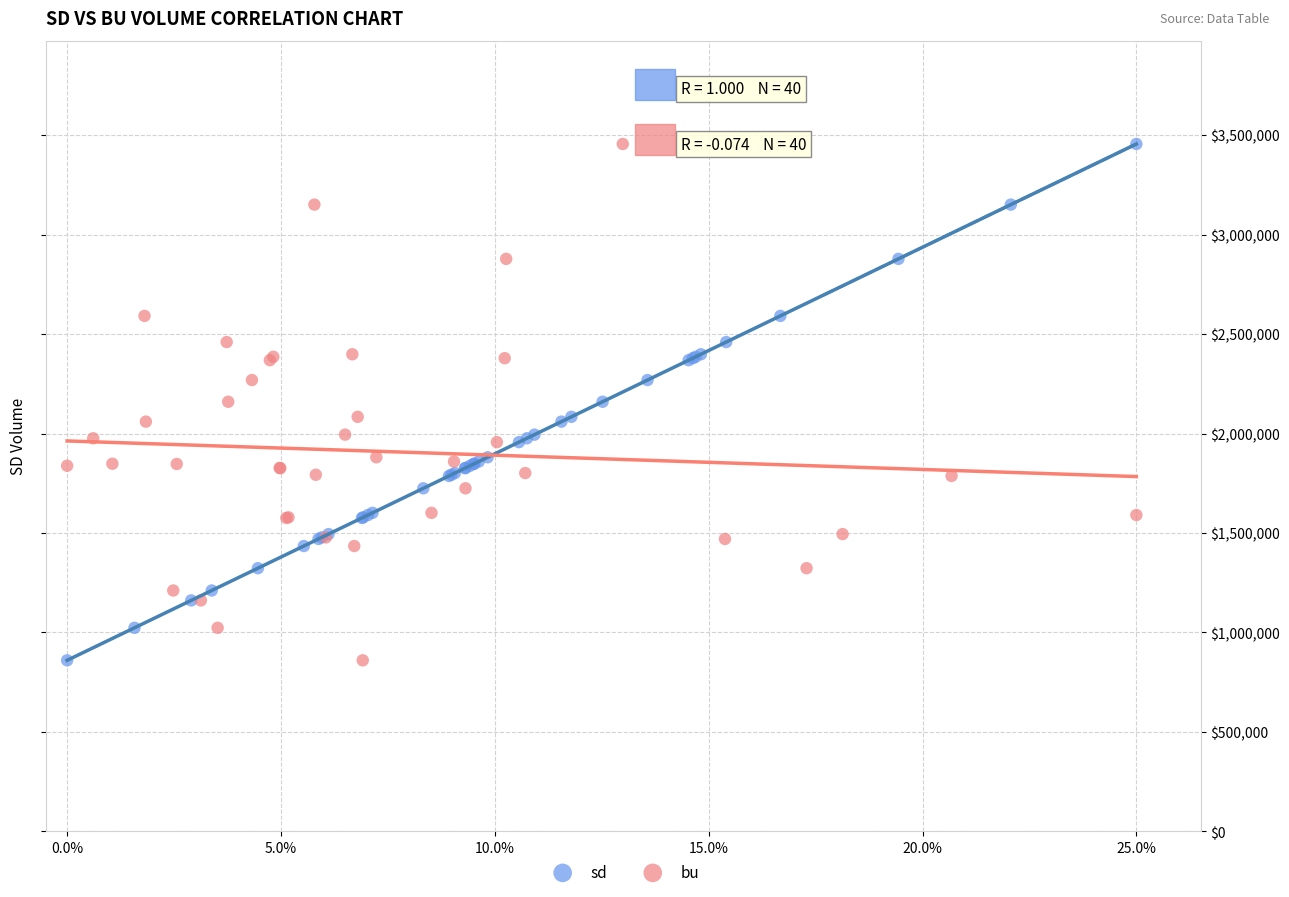

What are all the series names shown in the legend?

sd, bu